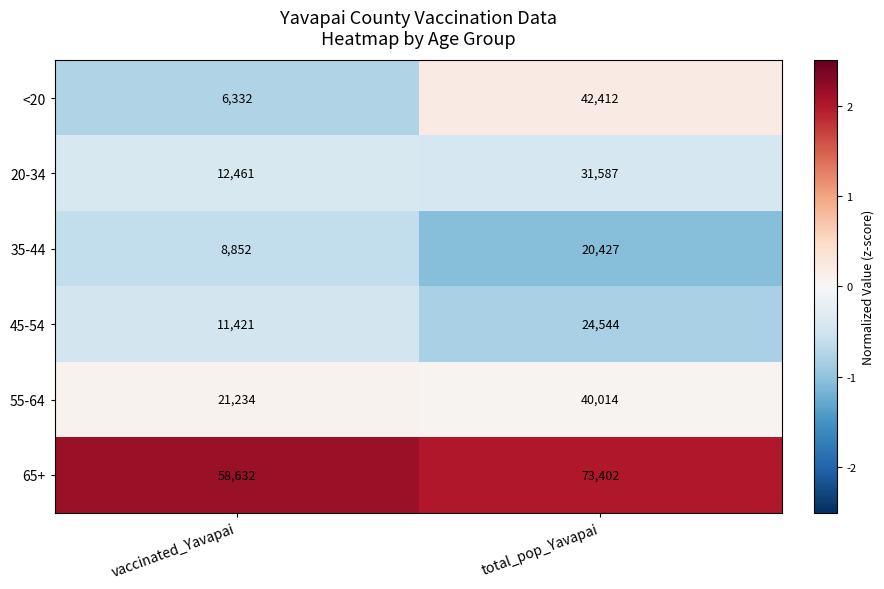

Reading left to right, extract all data points from this chart.

<20: 6332	42412
20-34: 12461	31587
35-44: 8852	20427
45-54: 11421	24544
55-64: 21234	40014
65+: 58632	73402